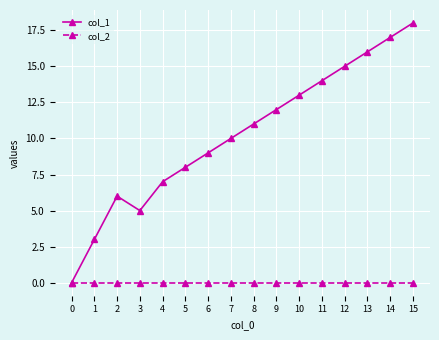

Which series has the largest total across all categories?

col_1